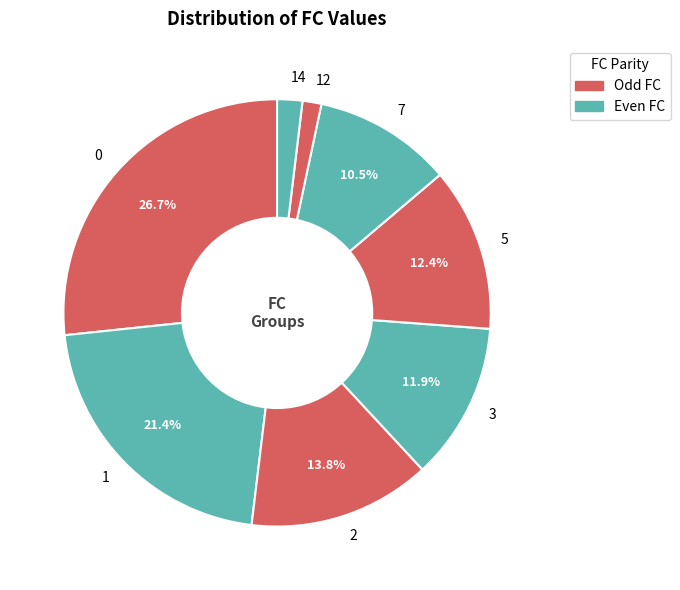

What percentage is NOT represented by 0?

73.3%